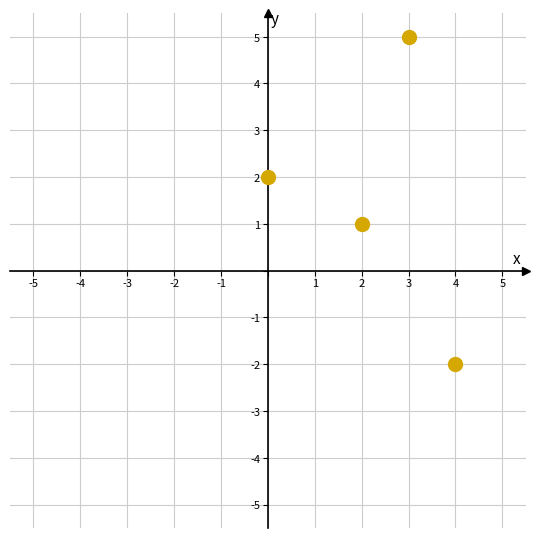

What is the range of Y values (max minus min)?

7